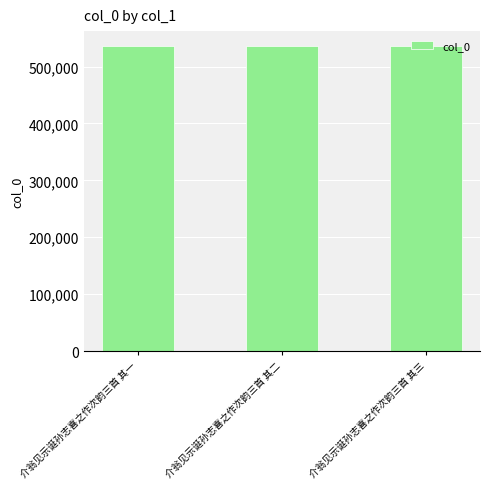

The value at 介翁见示诞孙志喜之作次韵三首 其一 is 212910. True or false?

False